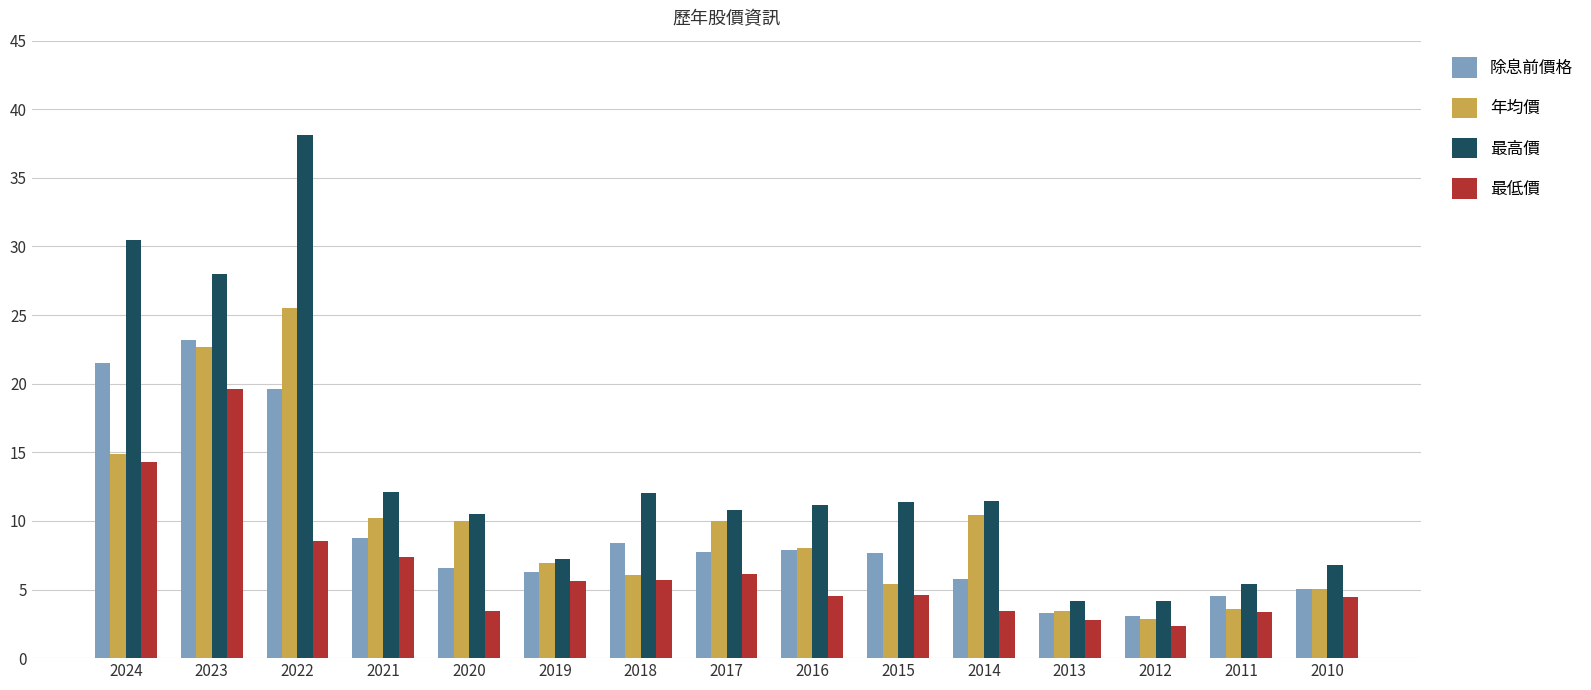

What value does the 除息前價格 series have at 2021?

8.7